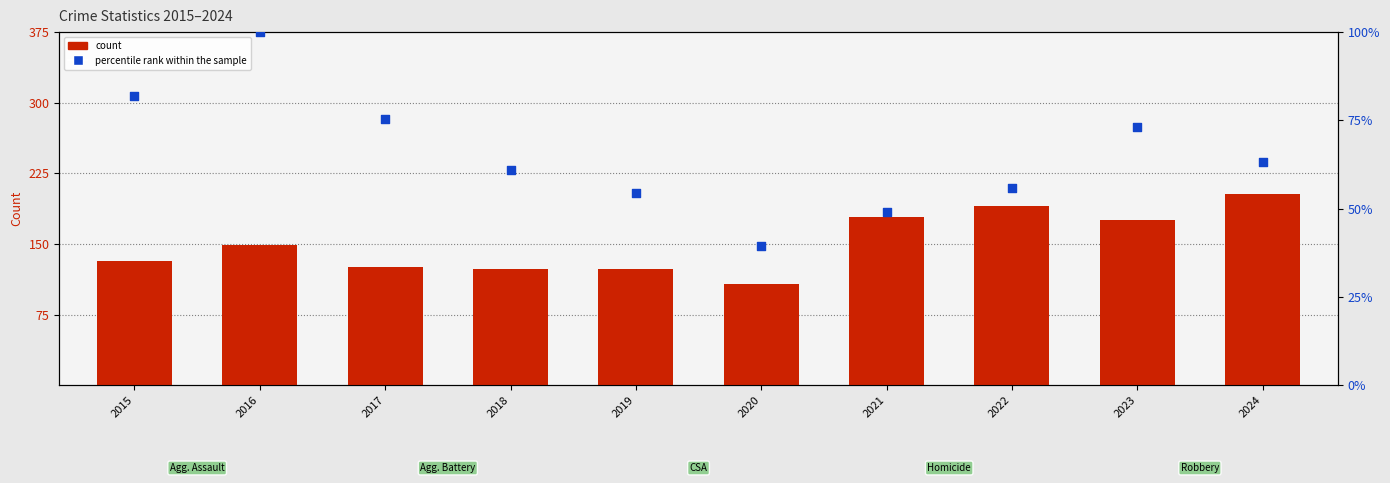

Which series has the largest total across all categories?

count